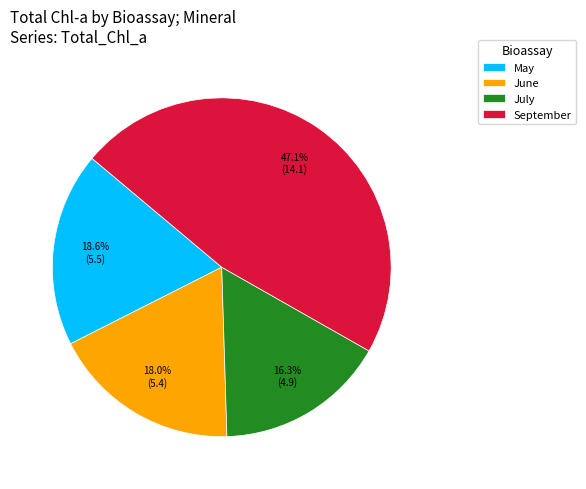

To the nearest percent, what is the difference between the largest and smallest slice percentages?

31%